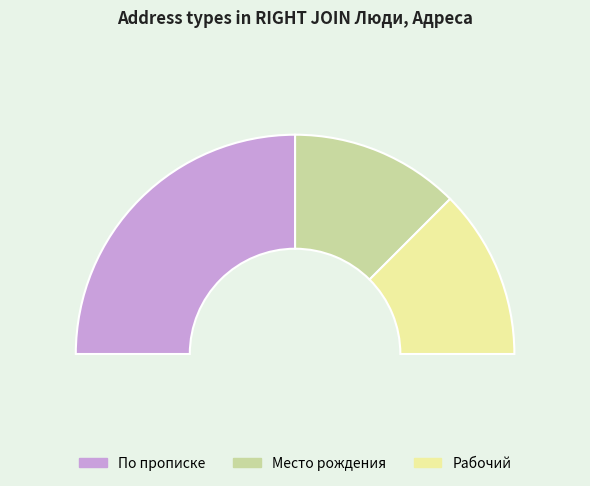

To the nearest percent, what is the average slice percentage?

33%